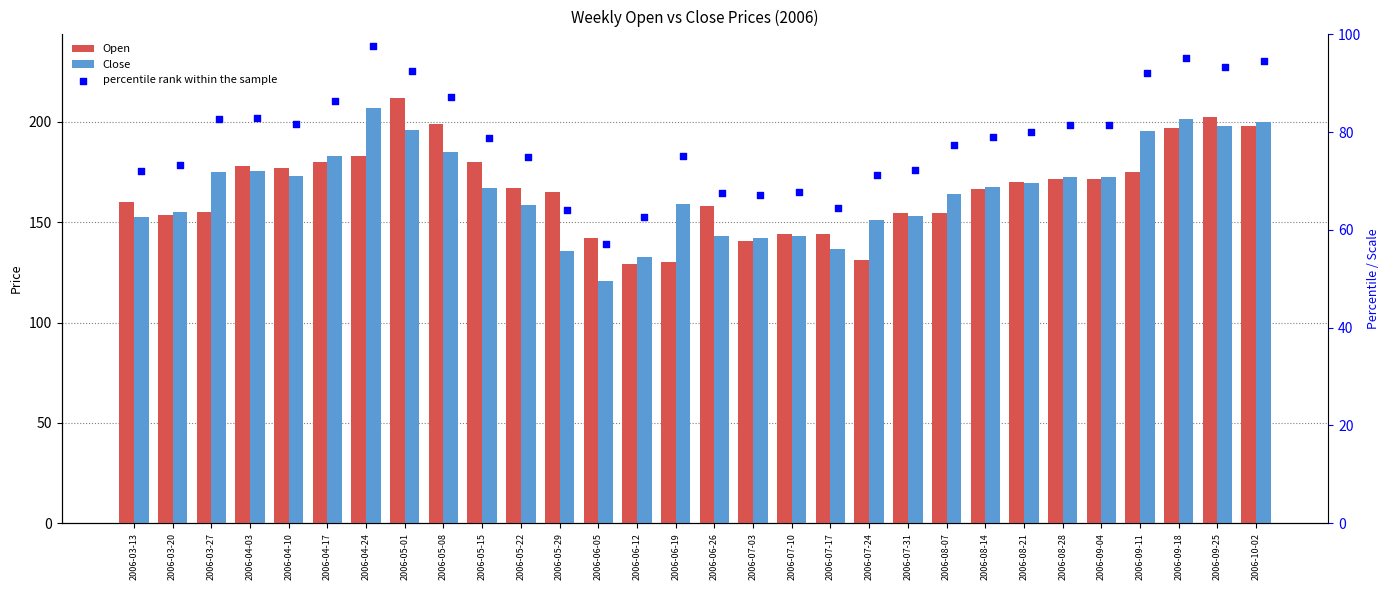

At which category is the sum across all series the highest?

2006-05-01